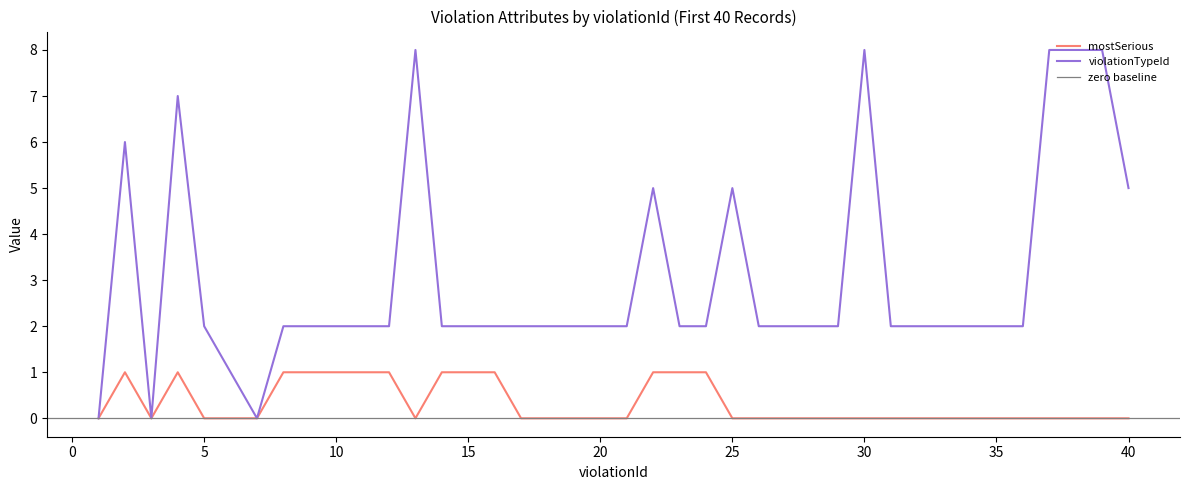

How many interior local peaks does the violationTypeId series have?

6